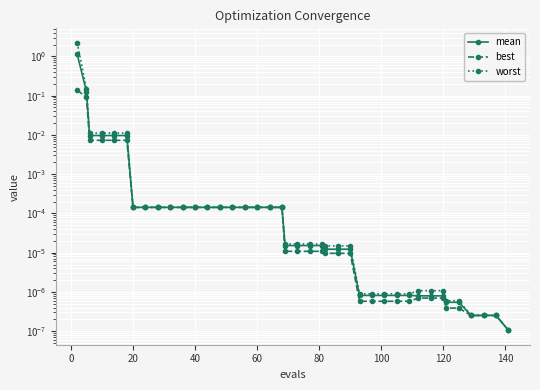

True or false: worst and best intersect in this chart.

False